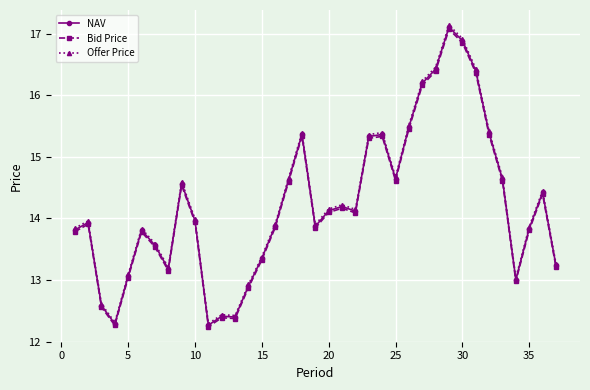

What is the lowest value of the Offer Price series?

12.3